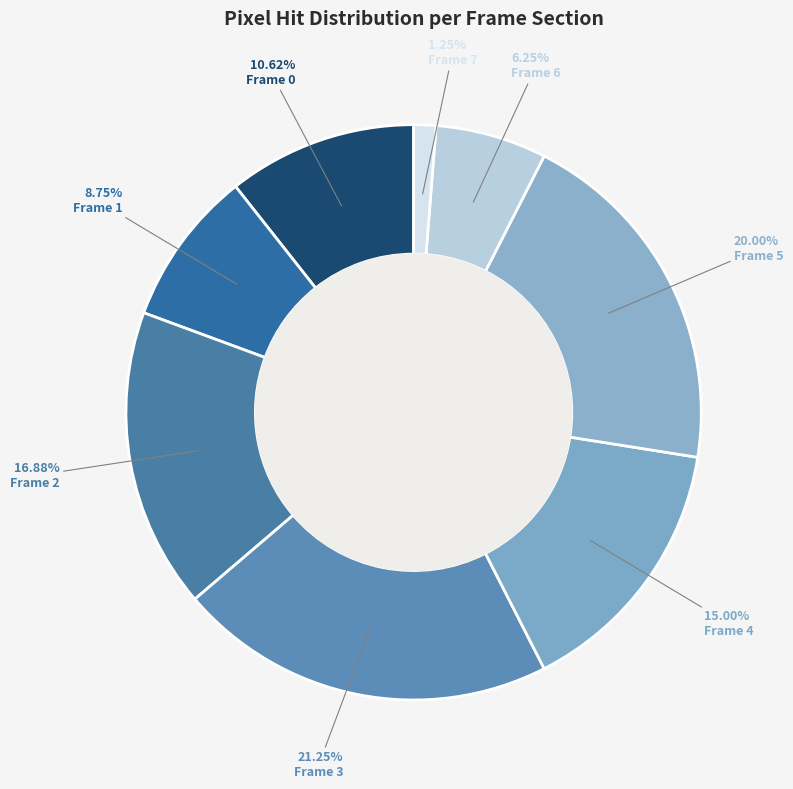

How many segments does this pie chart have?

8